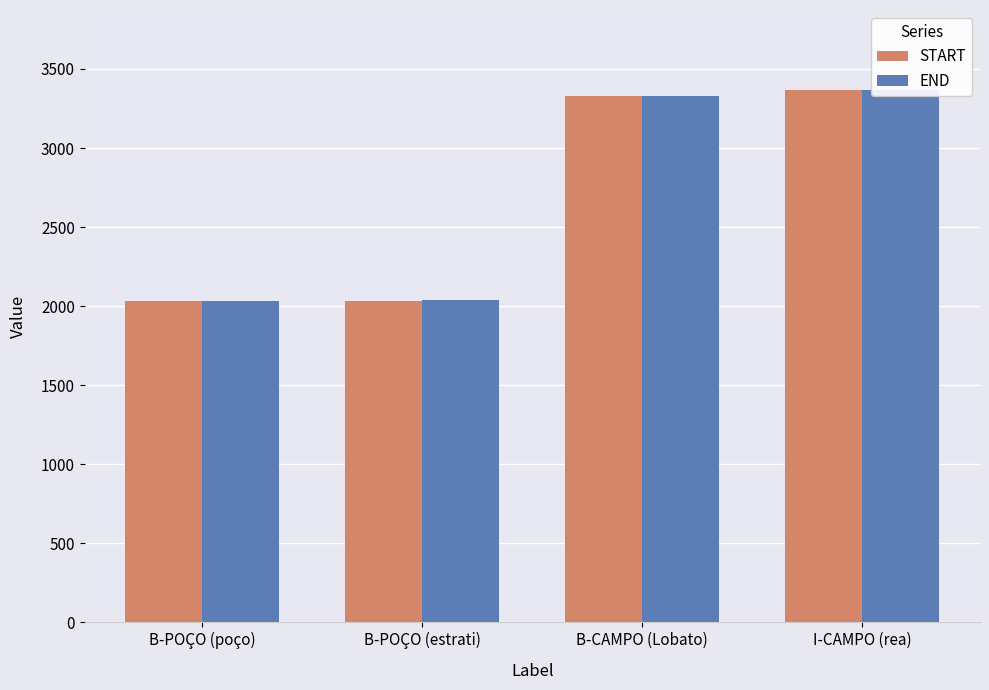

What is the difference between the second highest and second lowest values in the START series?

1292